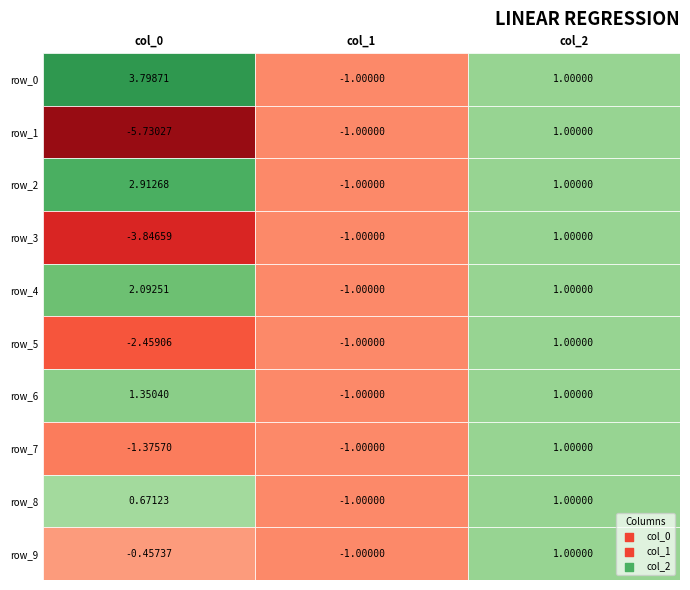

Reading right to left, transcribe all the data shown in this chart.

row_0: col_2=1.0	col_1=-1.0	col_0=3.8
row_1: col_2=1.0	col_1=-1.0	col_0=-5.7
row_2: col_2=1.0	col_1=-1.0	col_0=2.9
row_3: col_2=1.0	col_1=-1.0	col_0=-3.8
row_4: col_2=1.0	col_1=-1.0	col_0=2.1
row_5: col_2=1.0	col_1=-1.0	col_0=-2.5
row_6: col_2=1.0	col_1=-1.0	col_0=1.4
row_7: col_2=1.0	col_1=-1.0	col_0=-1.4
row_8: col_2=1.0	col_1=-1.0	col_0=0.7
row_9: col_2=1.0	col_1=-1.0	col_0=-0.5